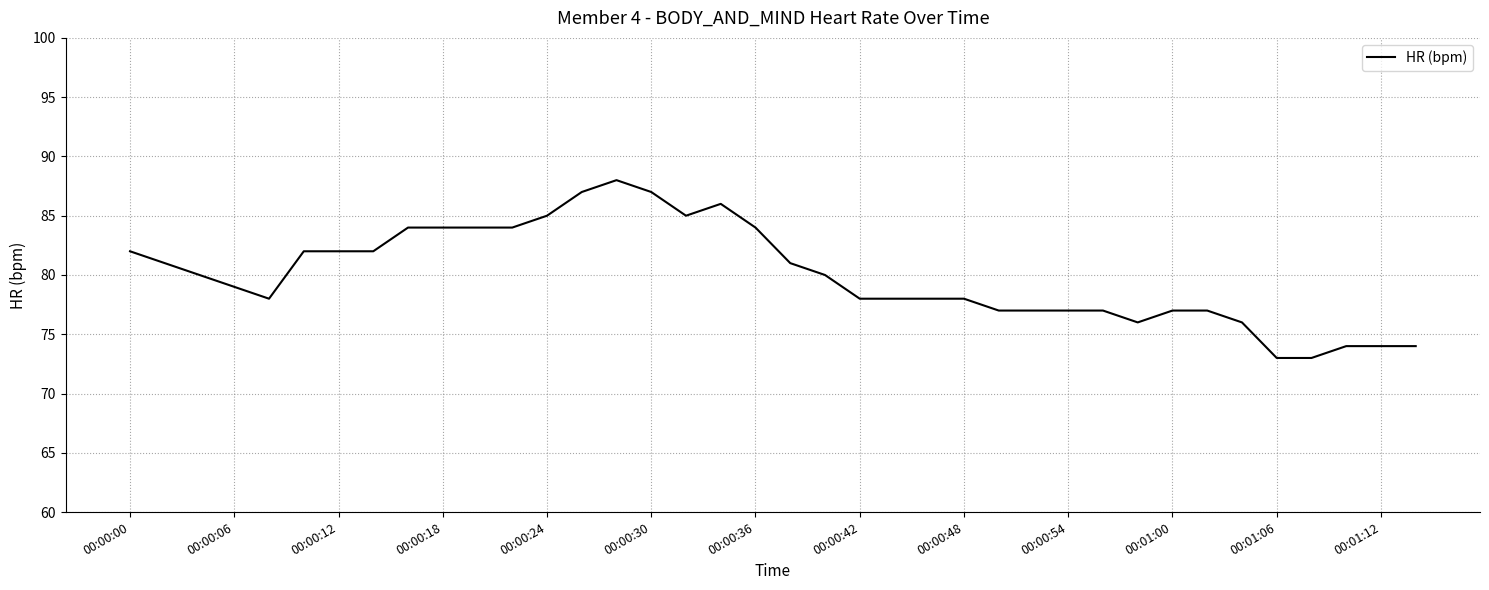

What is the maximum value shown in the chart?

88